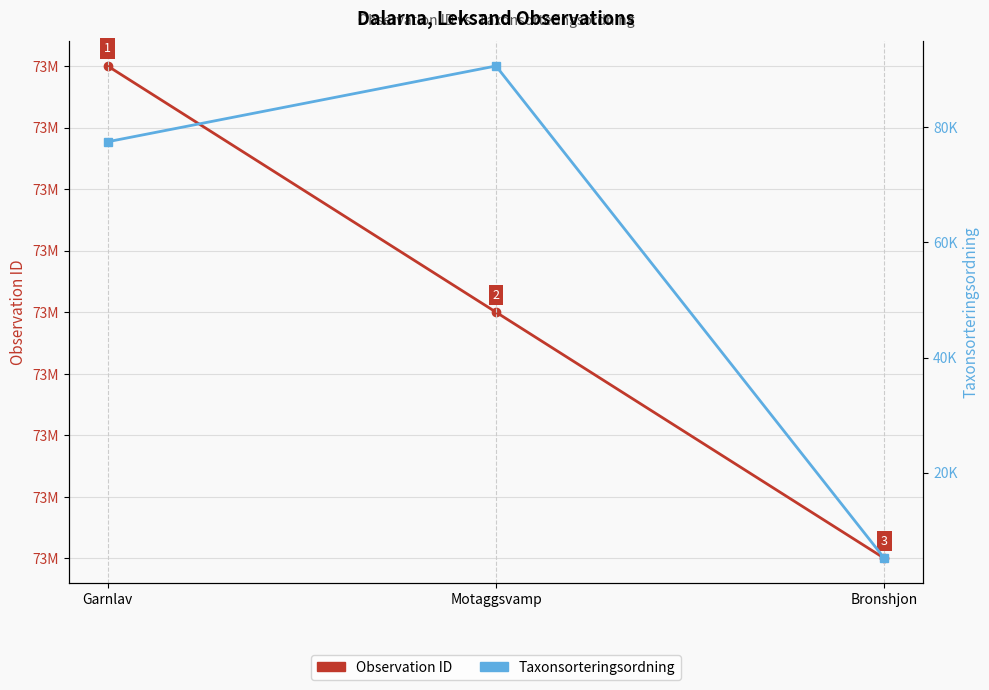

How many values in the Taxonsorteringsordning series are below 77506?

1